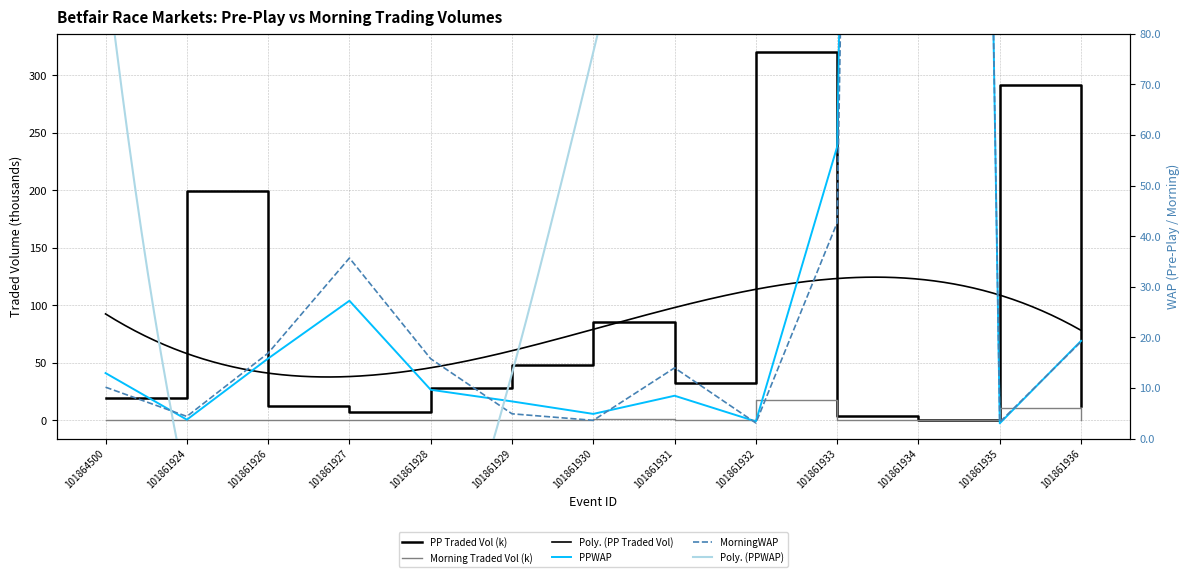

At which label does MORNINGTRADEDVOL reach its minimum?

101861927